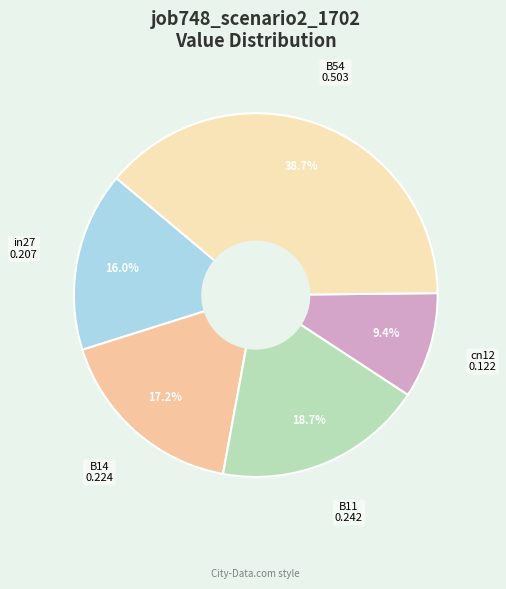

Count the number of slices in the pie.

5